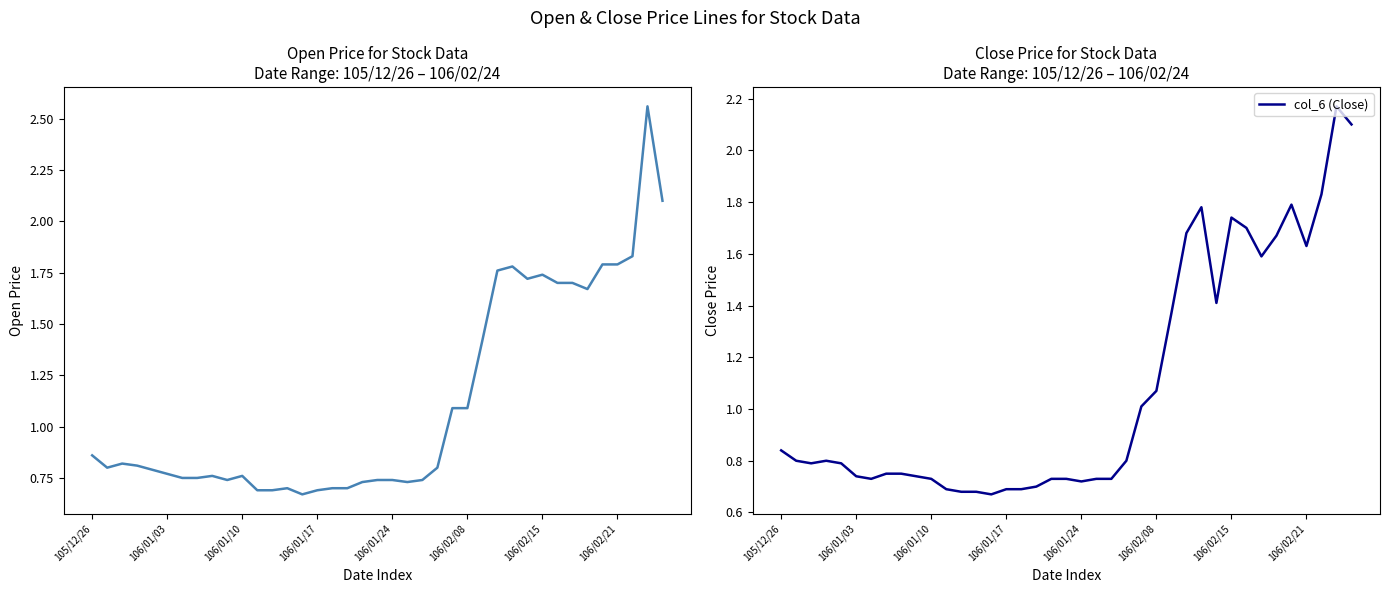

True or false: col_3 (Open) and col_6 (Close) cross at least once.

False